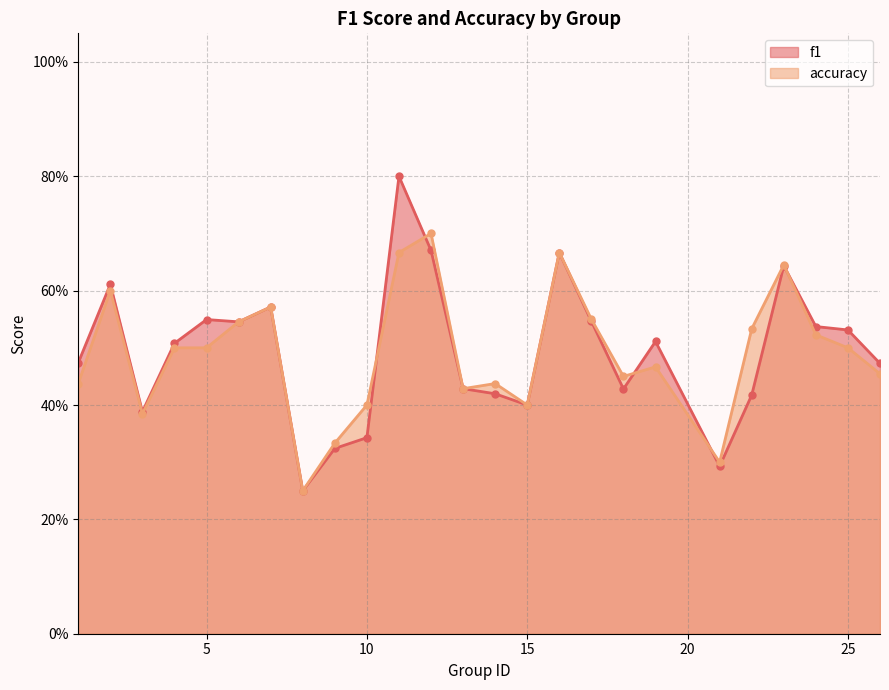

Reading left to right, what are all the values shown in this chart?

f1: 1=0.5	2=0.6	3=0.4	4=0.5	5=0.5	6=0.5	7=0.6	8=0.2	9=0.3	10=0.3	11=0.8	12=0.7	13=0.4	14=0.4	15=0.4	16=0.7	17=0.5	18=0.4	19=0.5	21=0.3	22=0.4	23=0.6	24=0.5	25=0.5	26=0.5
accuracy: 1=0.4	2=0.6	3=0.4	4=0.5	5=0.5	6=0.5	7=0.6	8=0.2	9=0.3	10=0.4	11=0.7	12=0.7	13=0.4	14=0.4	15=0.4	16=0.7	17=0.6	18=0.5	19=0.5	21=0.3	22=0.5	23=0.6	24=0.5	25=0.5	26=0.5